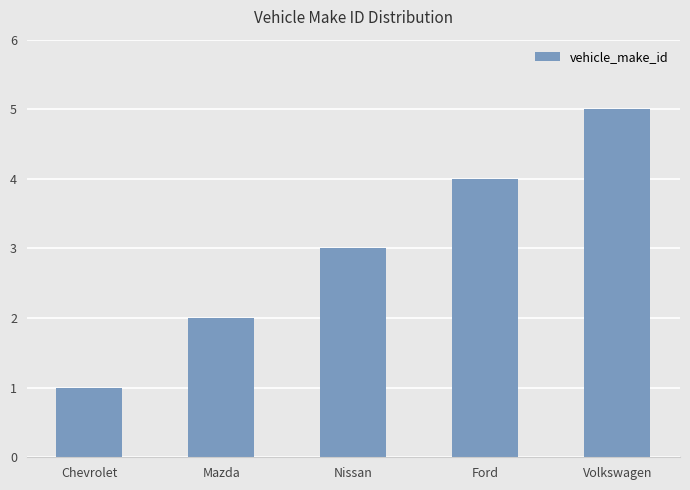

Is it true that the value at Volkswagen is 5?

True